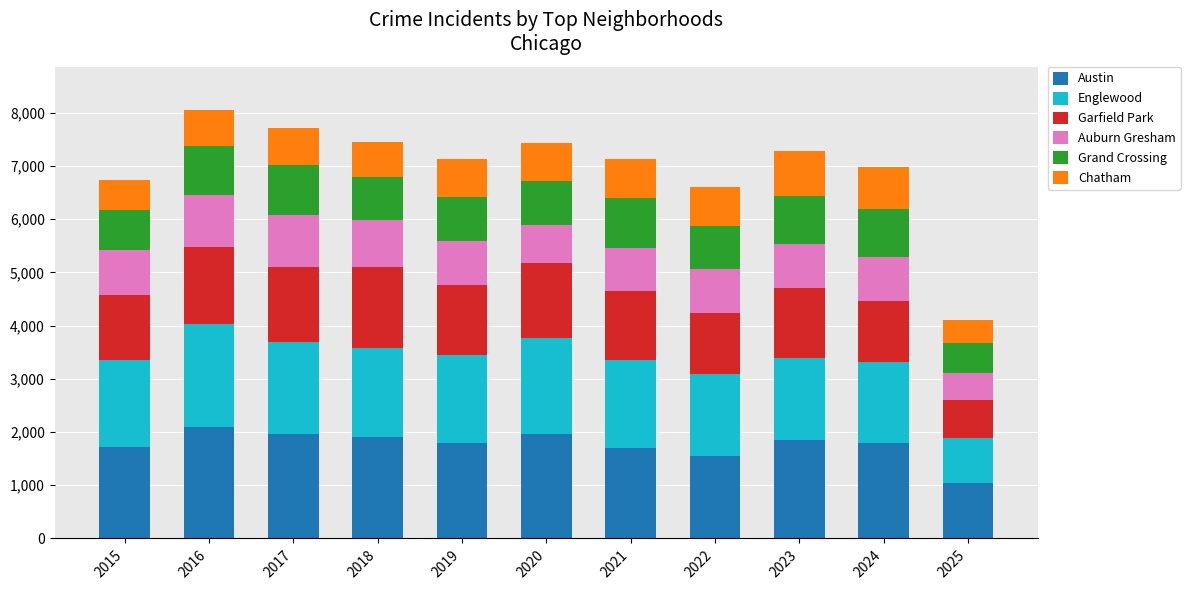

What is the difference between the maximum and minimum values in the Austin series?

1052